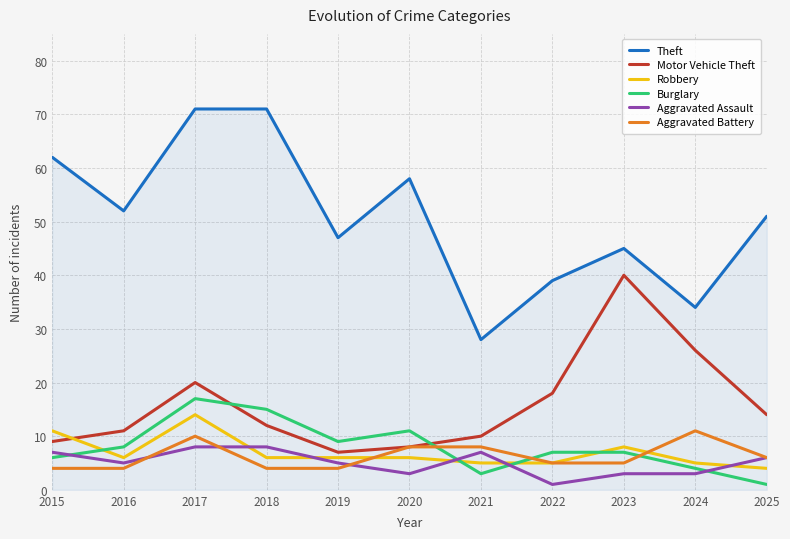

What is the total value across all series at 2021?

61